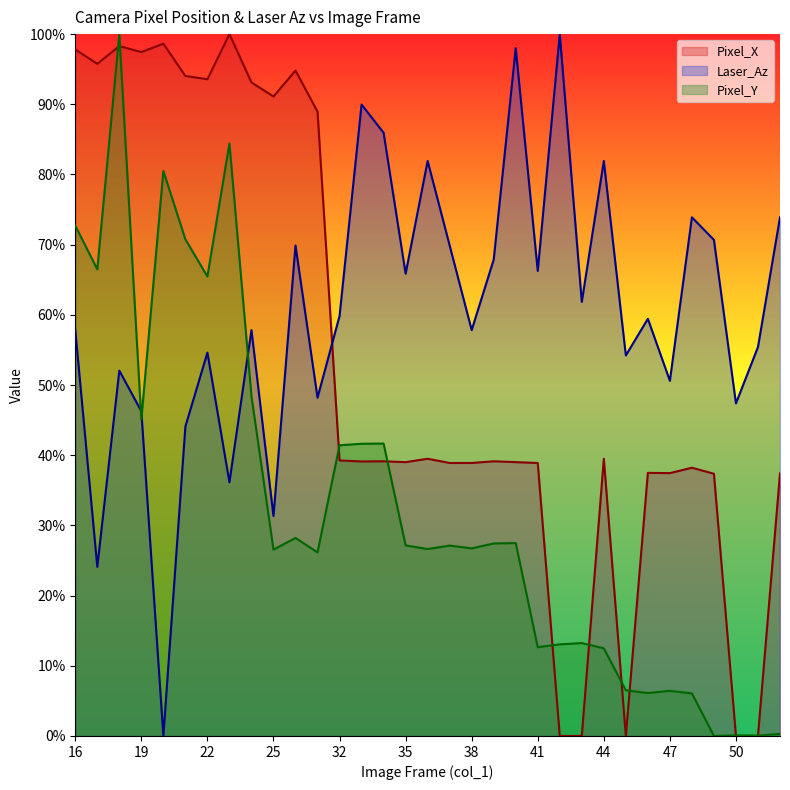

In Laser_Az, how many points are higher than both neighbors (excluding endpoints)?

11